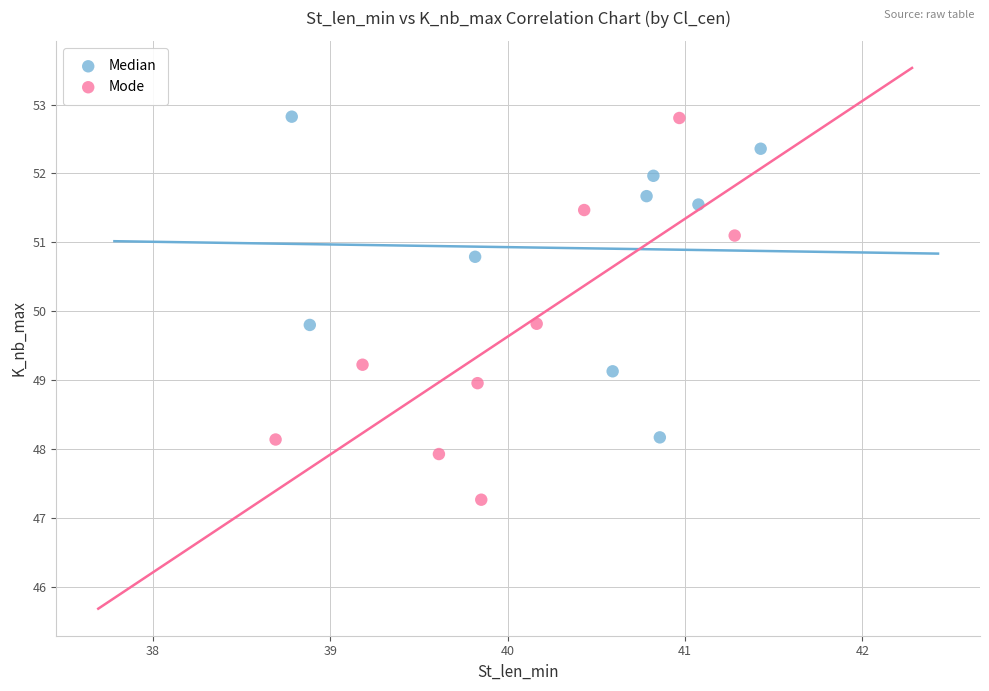

Which series has the widest spread of Y values?

Mode